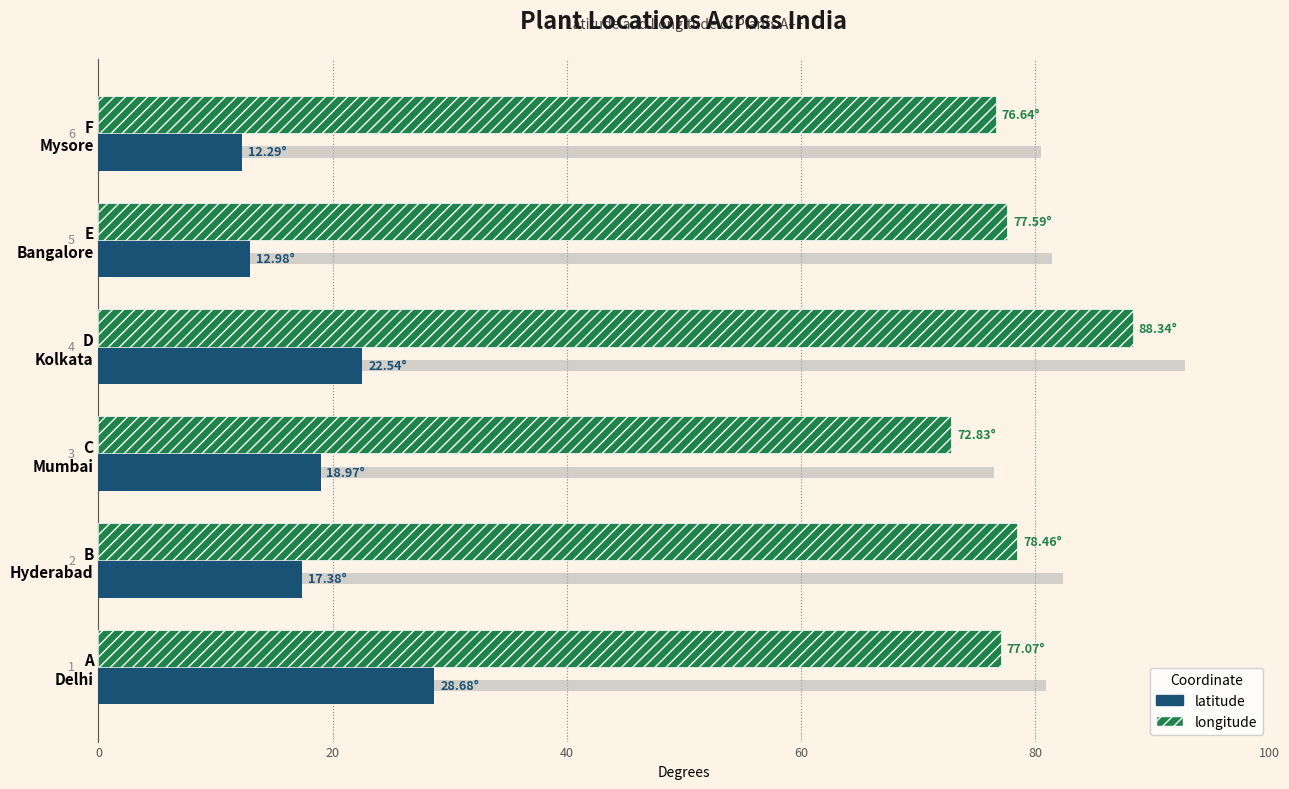

Reading right to left, transcribe all the data shown in this chart.

latitude: 12.3	13.0	22.5	19.0	17.4	28.7
longitude: 76.6	77.6	88.3	72.8	78.5	77.1